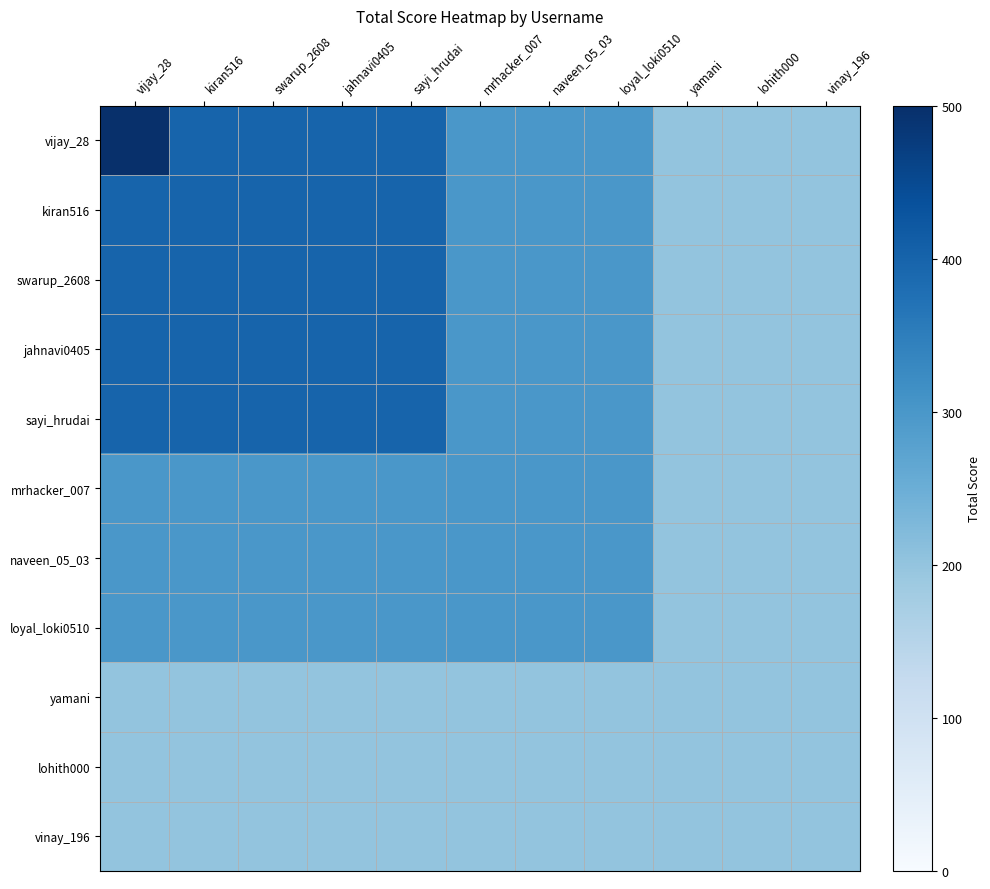

What is the difference between the highest and lowest values at loyal_loki0510?

100